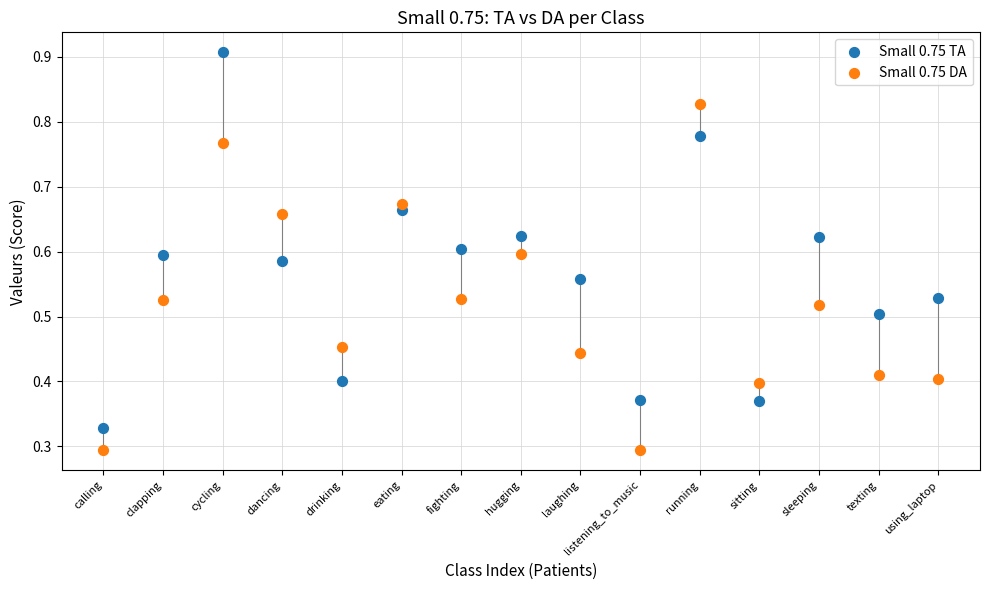

What are all the series names shown in the legend?

Small 0.75 TA, Small 0.75 DA